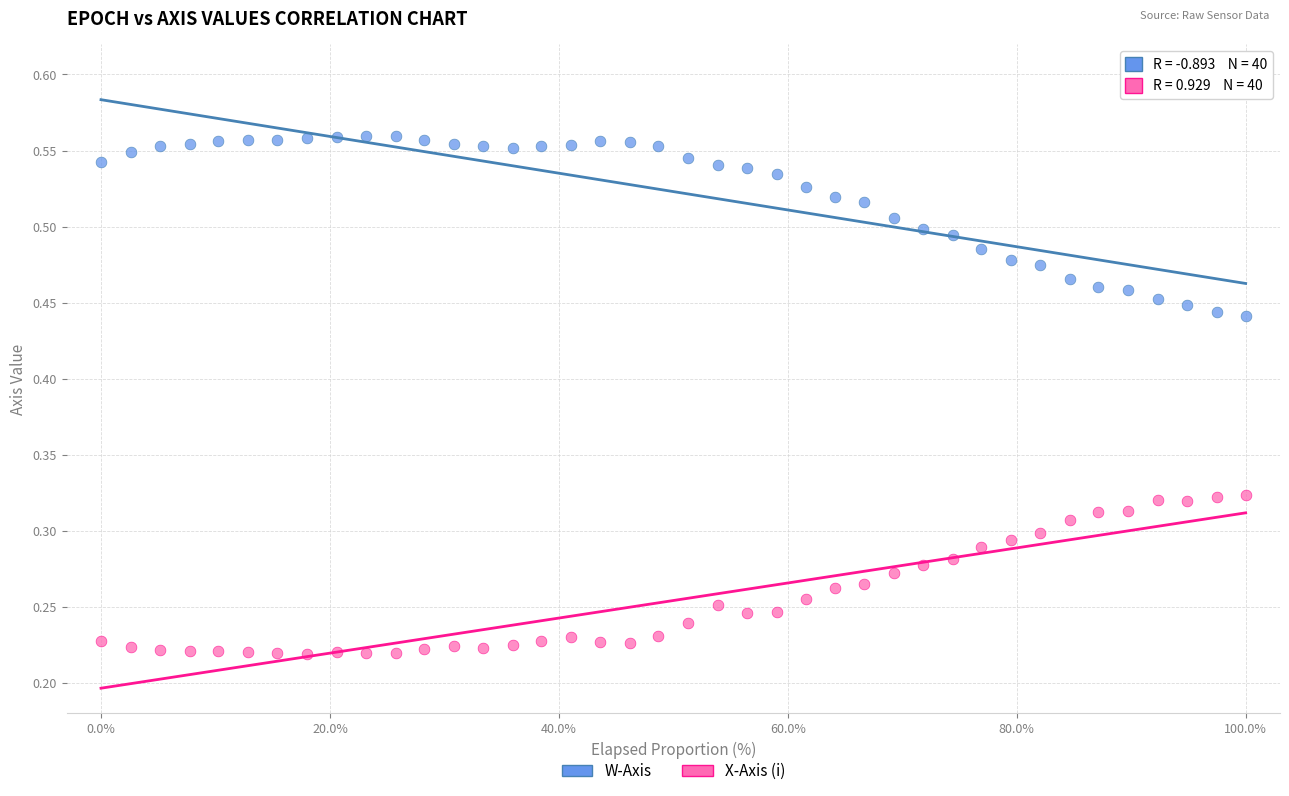

Which series contains the lowest Y value?

X-Axis (i)